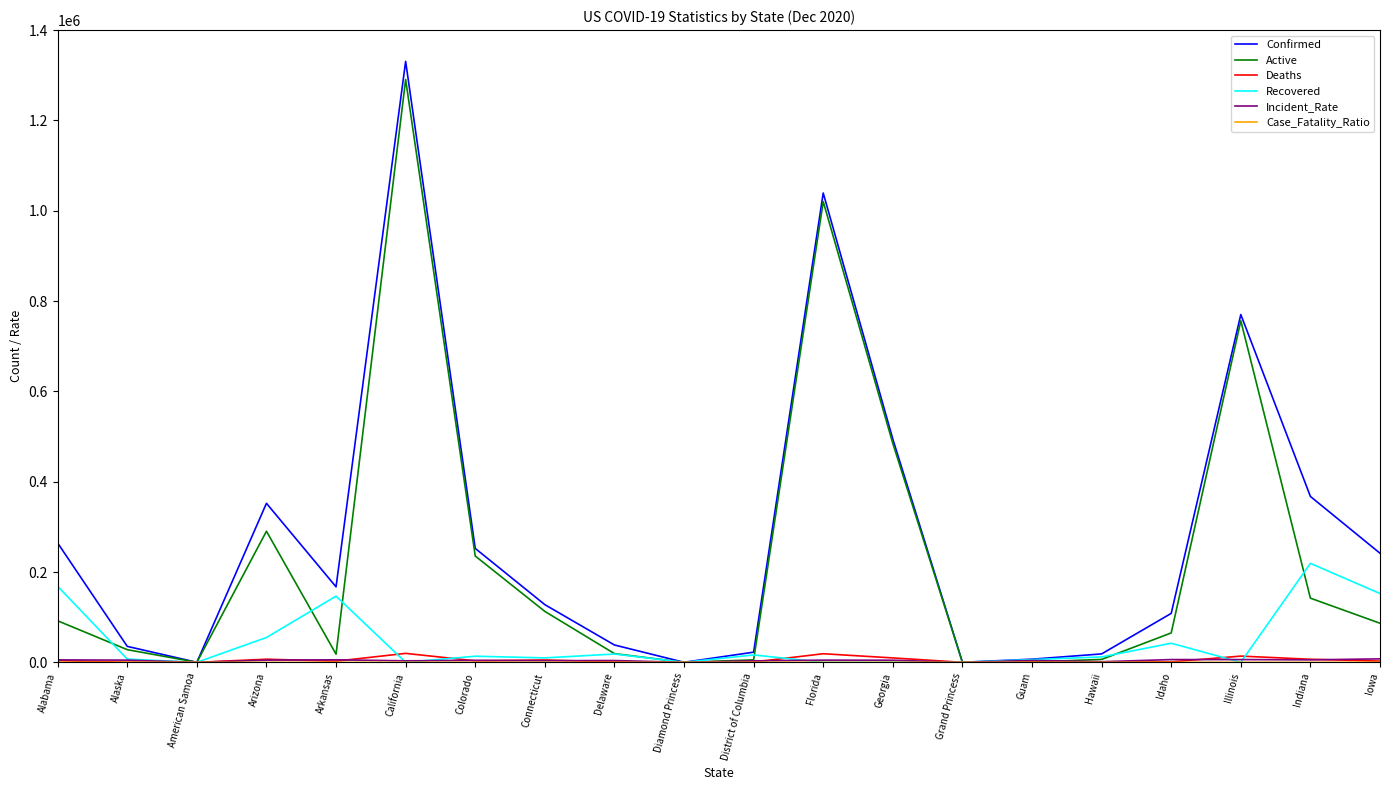

The Deaths series shows 0.0 at American Samoa. True or false?

True